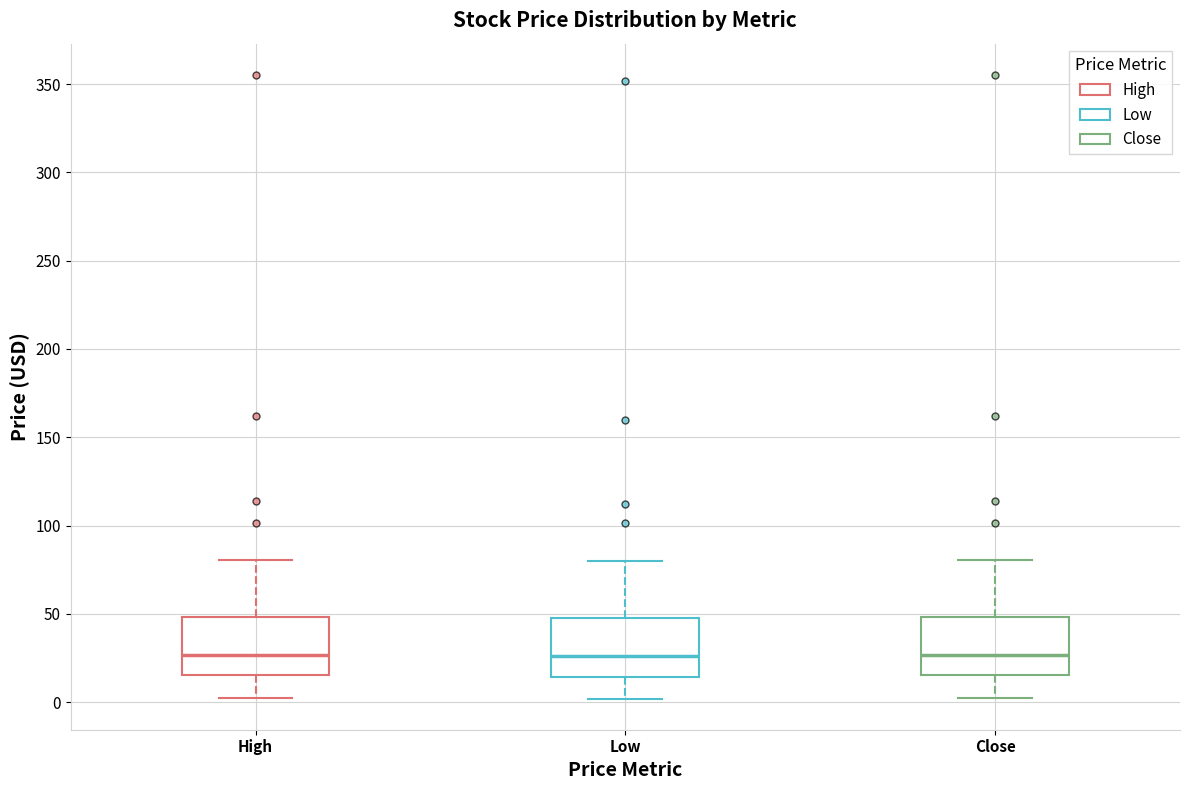

Reading left to right, transcribe this box plot: for each box, give where its median line is, the range the box spans, and where its two whiskers end, as read against the y-axis. The values are not printed on the chart, so give them approximately, as read against the axis.

High: median 25, box 15 to 50, whiskers 5 to 80
Low: median 25, box 15 to 50, whiskers 0 to 80
Close: median 25, box 15 to 50, whiskers 5 to 80